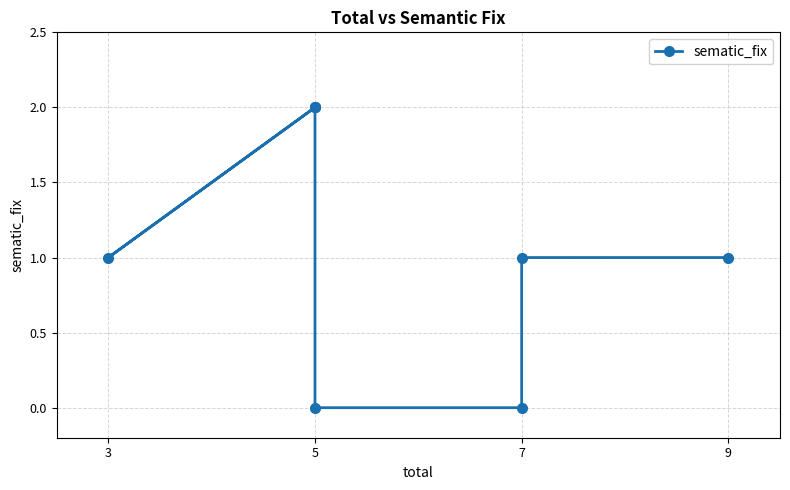

Is it true that the value at 5 is 3?

False